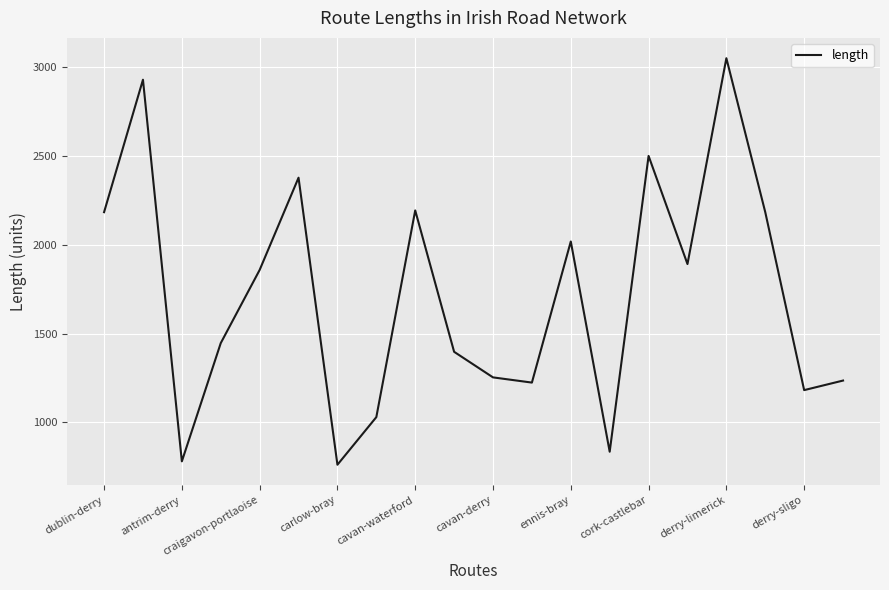

What is the difference between the maximum and minimum values?

2288.0